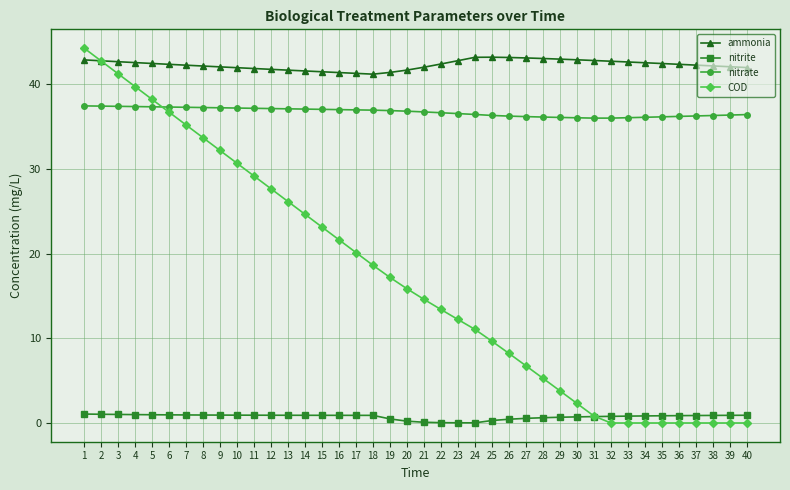

What is the greatest value displayed?

44.3